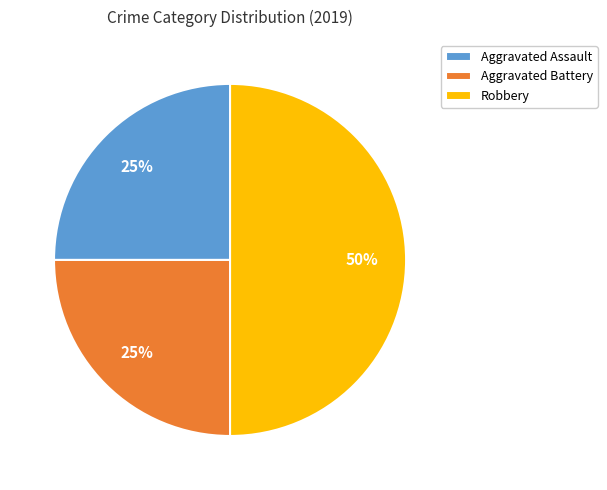

What is the ratio of the value at Aggravated Battery to the value at Robbery?

0.5